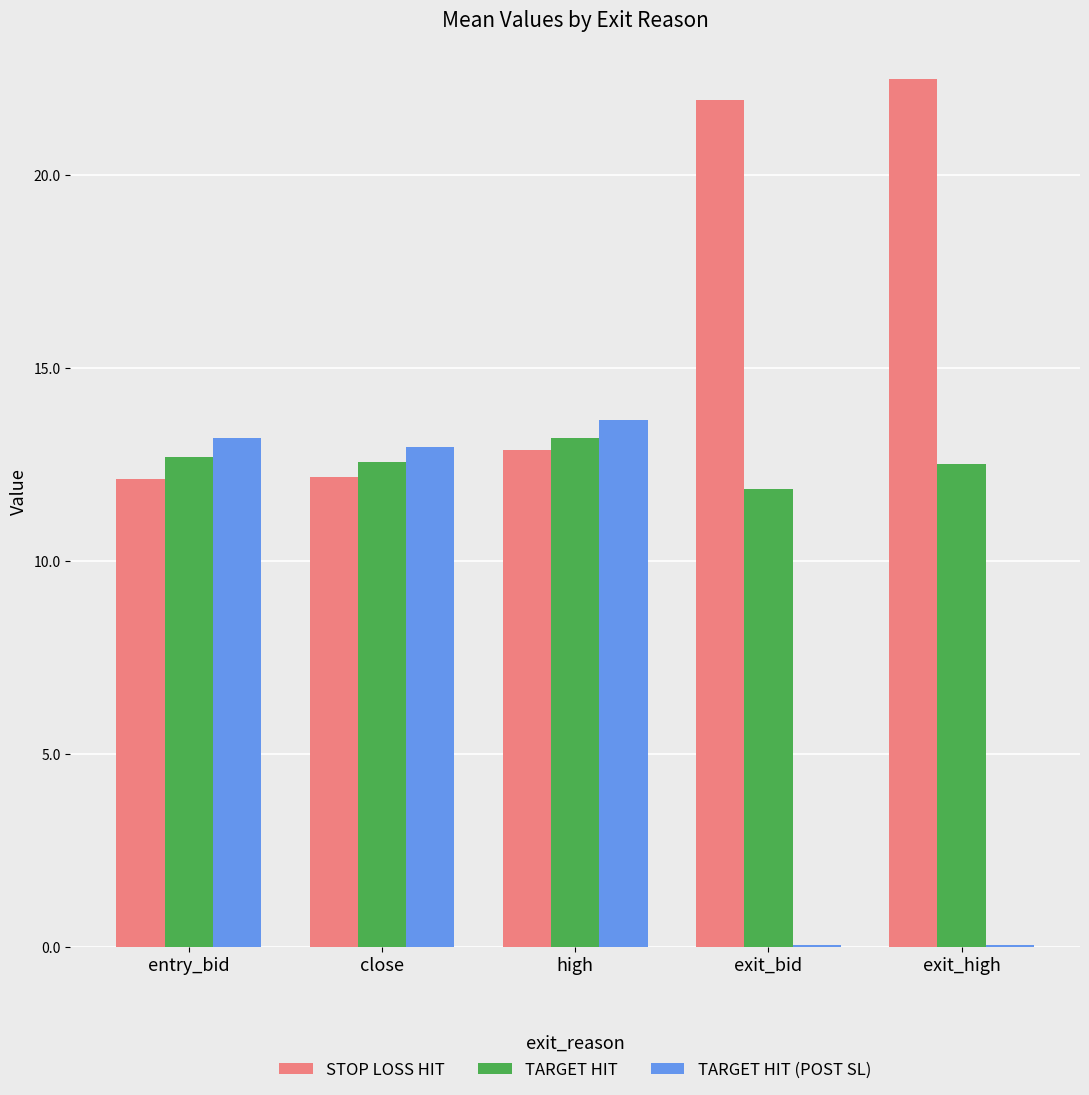

Between entry_bid and exit_high, which series saw the biggest shift?

TARGET HIT (POST SL)